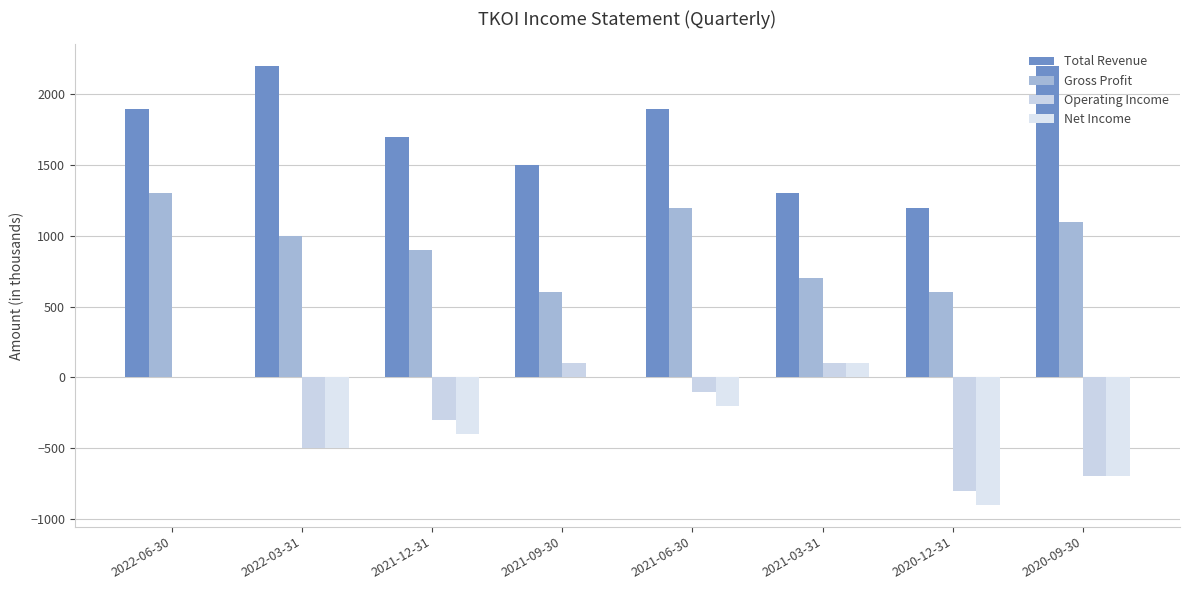

At which category is the sum across all series the highest?

2022-06-30